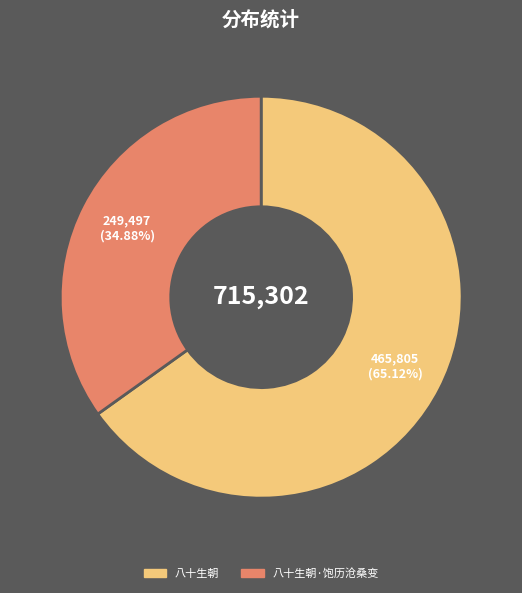

Is there a majority slice in this chart?

Yes